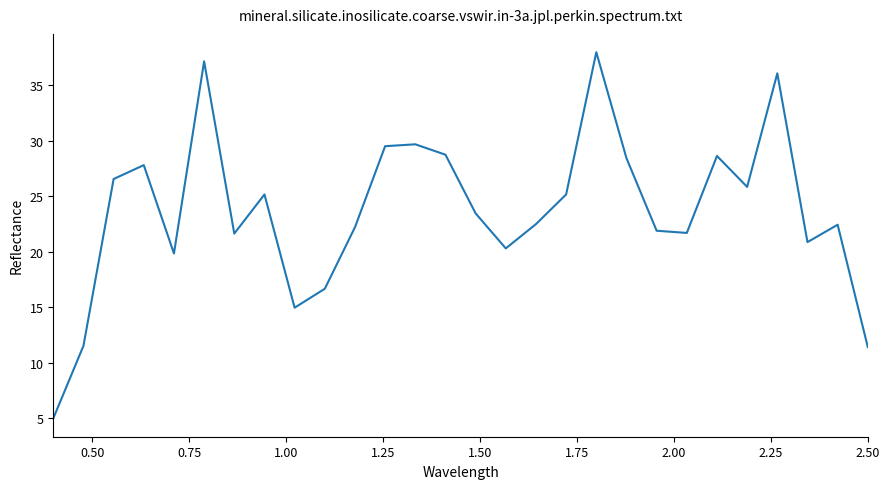

What is the smallest value displayed?

5.0